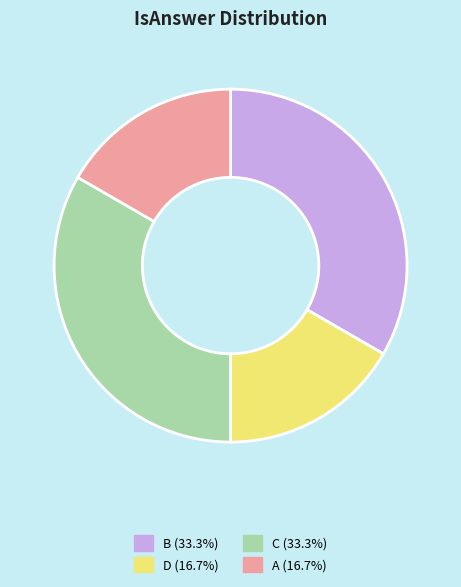

Between C and A, which is larger?

C